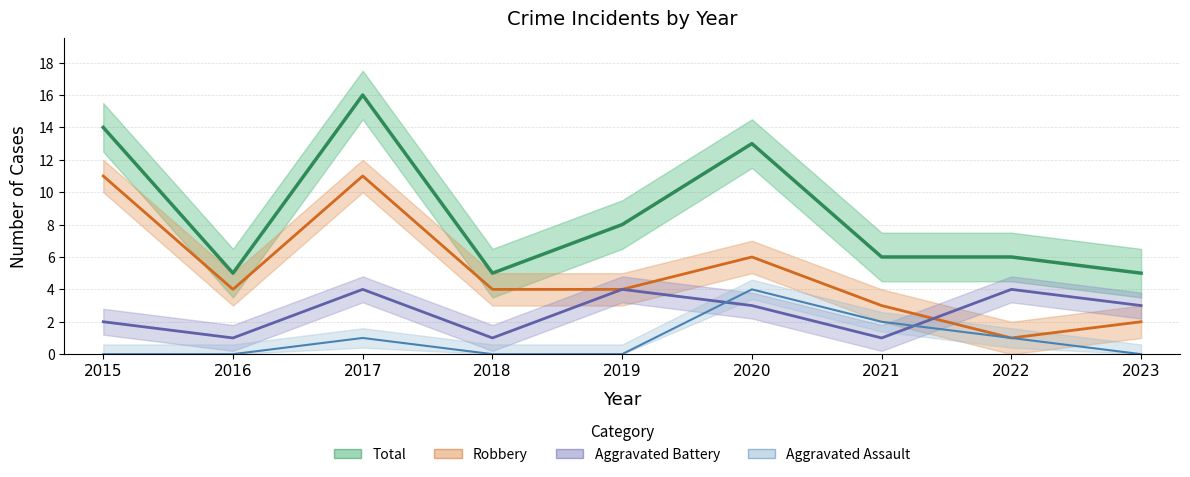

Rank the categories by Robbery value from highest to lowest.

2015, 2017, 2020, 2016, 2018, 2019, 2021, 2023, 2022